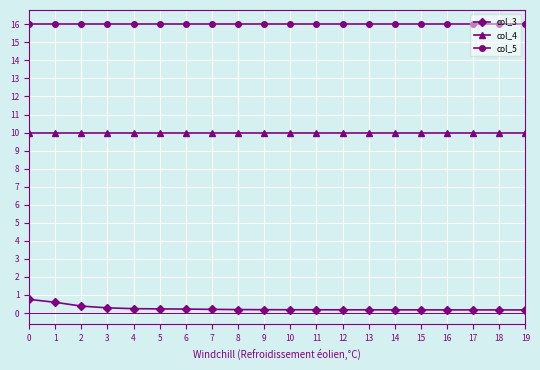

What is the highest value of the col_5 series?

16.0